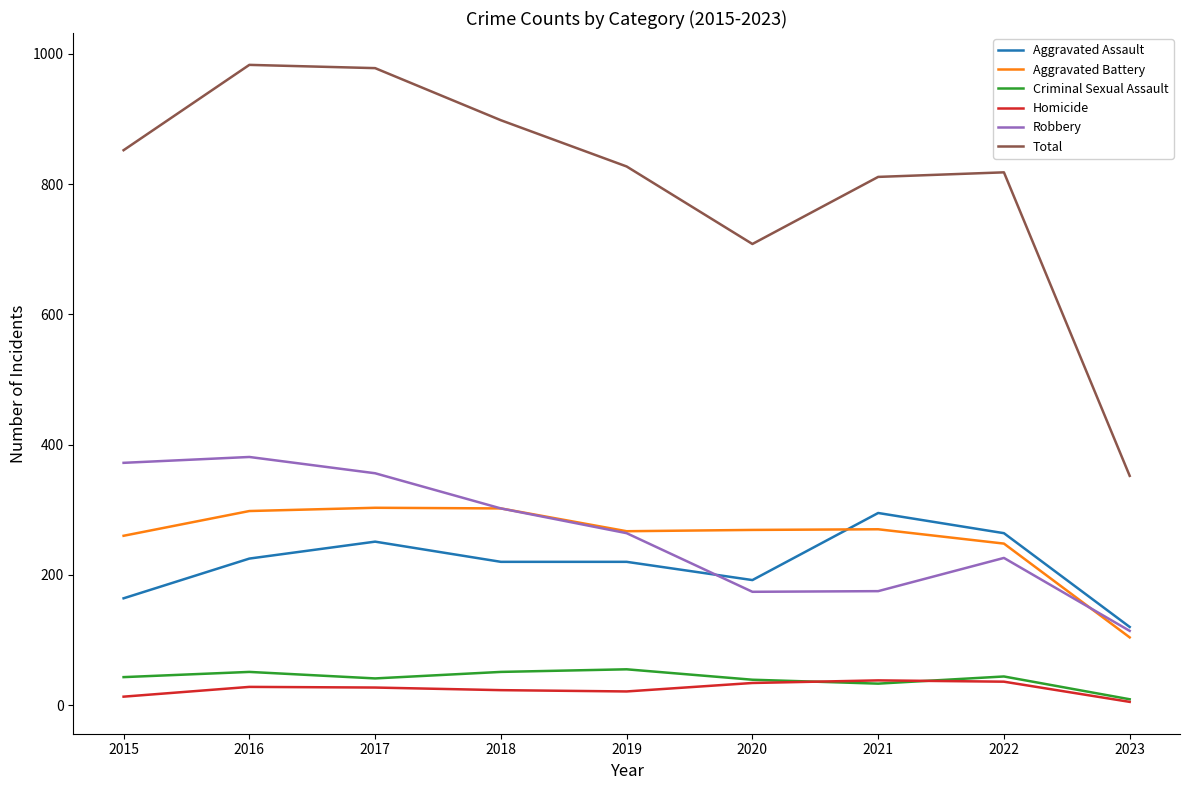

At which label does Aggravated Assault reach its minimum?

2023